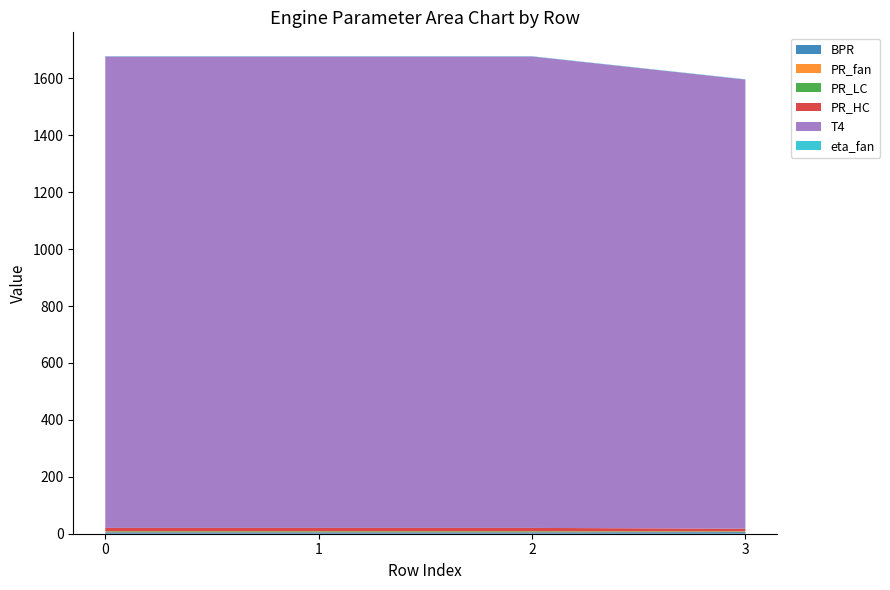

Reading left to right, list all the values displayed in this chart.

BPR: 0=5.2	1=5.2	2=5.2	3=5.6
PR_fan: 0=2.0	1=2.0	2=2.0	3=1.7
PR_LC: 0=1.8	1=1.8	2=1.8	3=1.3
PR_HC: 0=11.5	1=11.5	2=11.5	3=8.9
T4: 0=1656.3	1=1656.3	2=1656.3	3=1578.3
eta_fan: 0=0.9	1=0.9	2=0.9	3=0.9